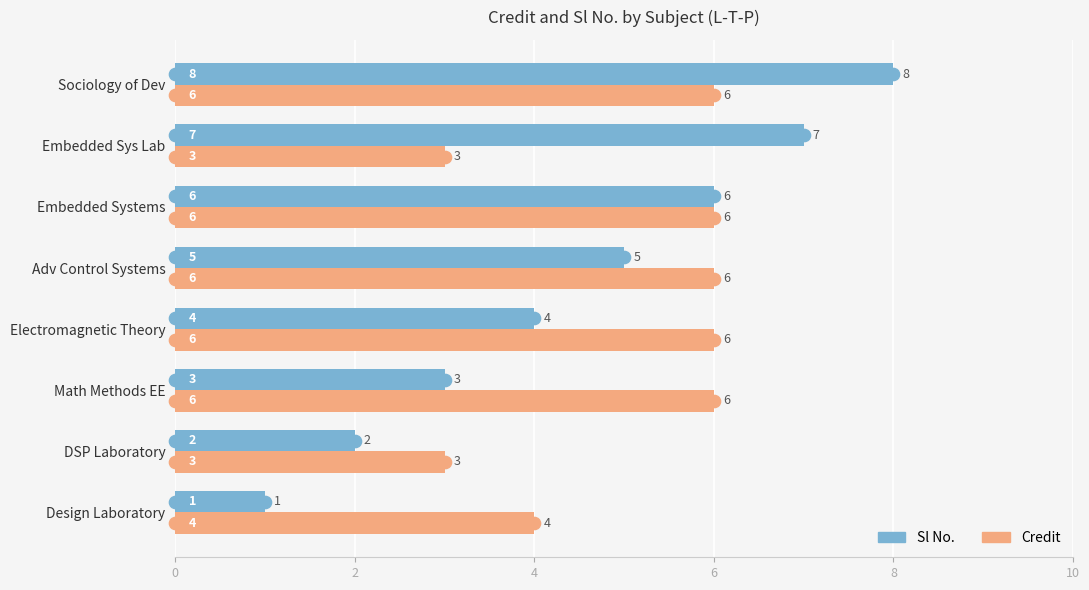

What is the average value of the Credit series?

5